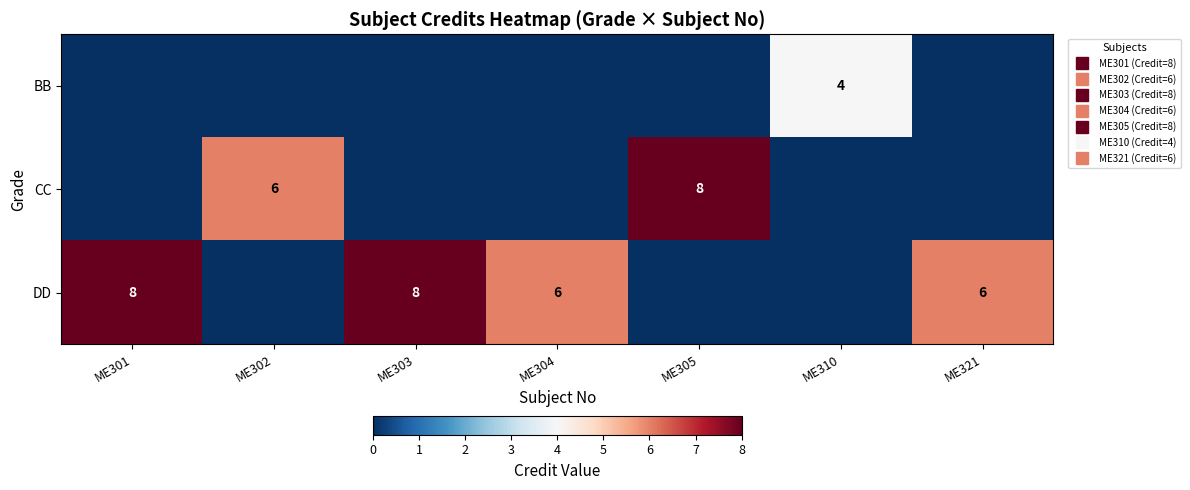

The CC series shows 4 at ME321. True or false?

False